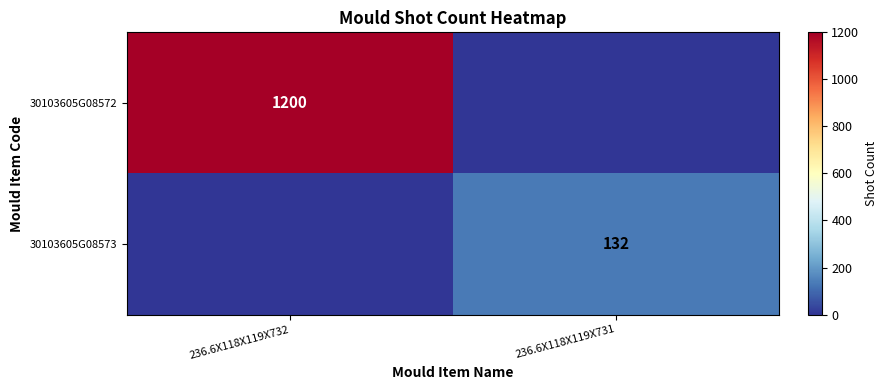

Is it true that 30103605G08573 equals 132 at 236.6X118X119X731?

True